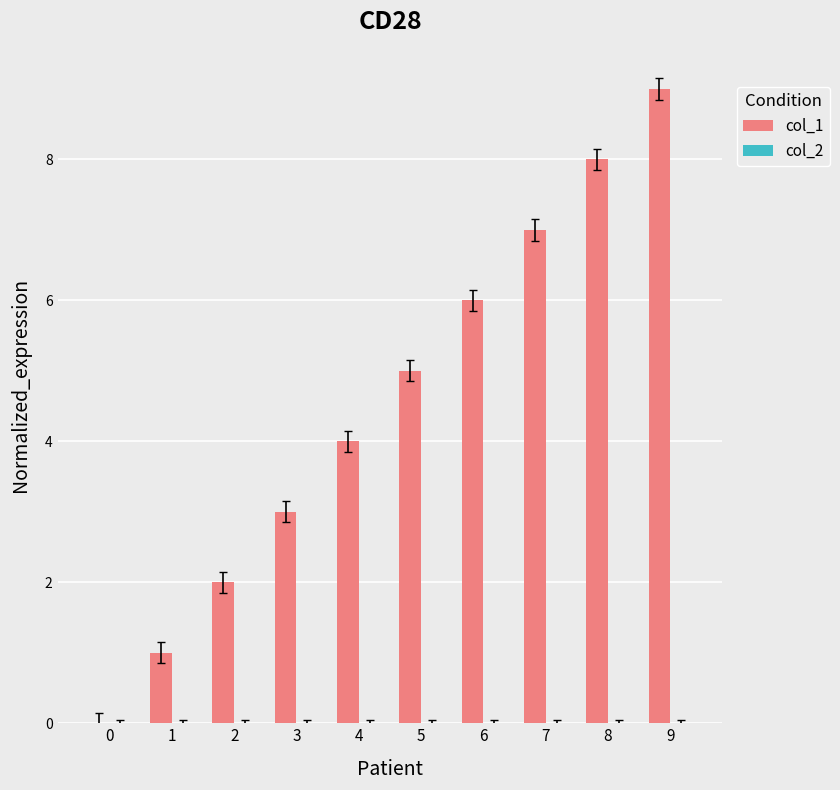

The chart shows a value of 0 at 1. True or false?

False